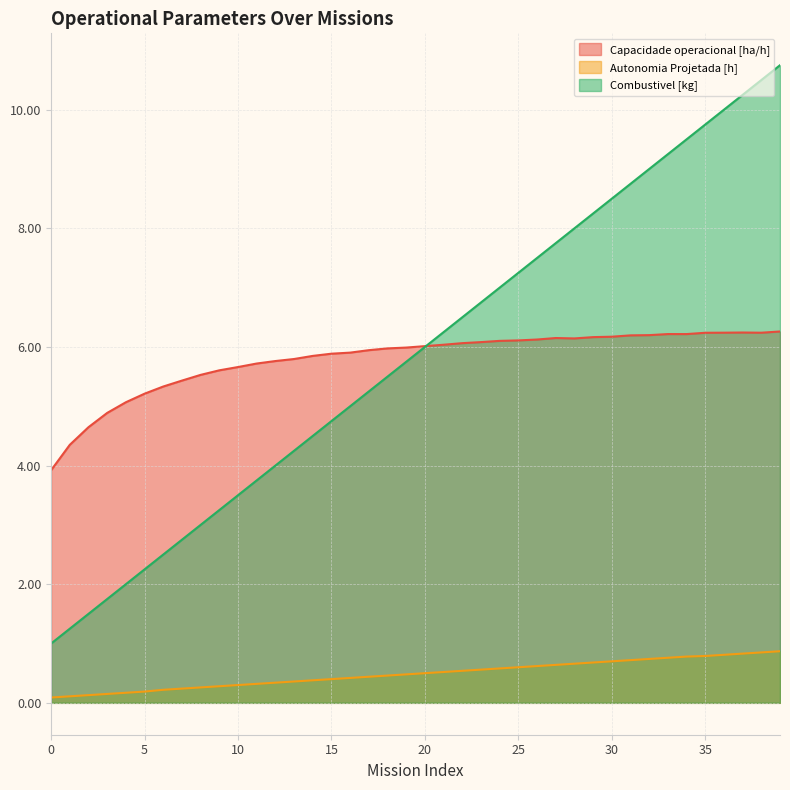

Is it true that Autonomia Projetada [h] equals 0.7 at 32?

True